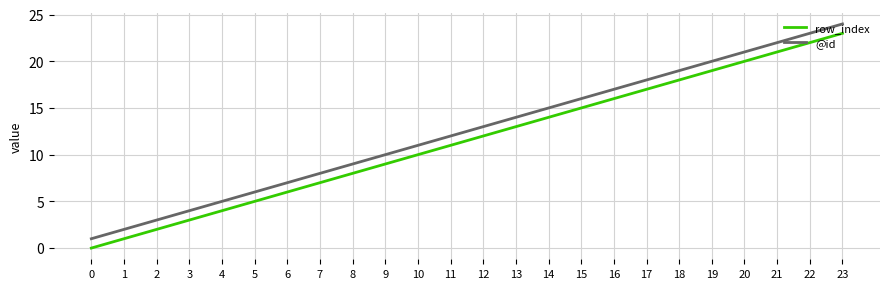

Reading left to right, what are all the values shown in this chart?

row_index: 0=0	1=1	2=2	3=3	4=4	5=5	6=6	7=7	8=8	9=9	10=10	11=11	12=12	13=13	14=14	15=15	16=16	17=17	18=18	19=19	20=20	21=21	22=22	23=23
@id: 0=1	1=2	2=3	3=4	4=5	5=6	6=7	7=8	8=9	9=10	10=11	11=12	12=13	13=14	14=15	15=16	16=17	17=18	18=19	19=20	20=21	21=22	22=23	23=24